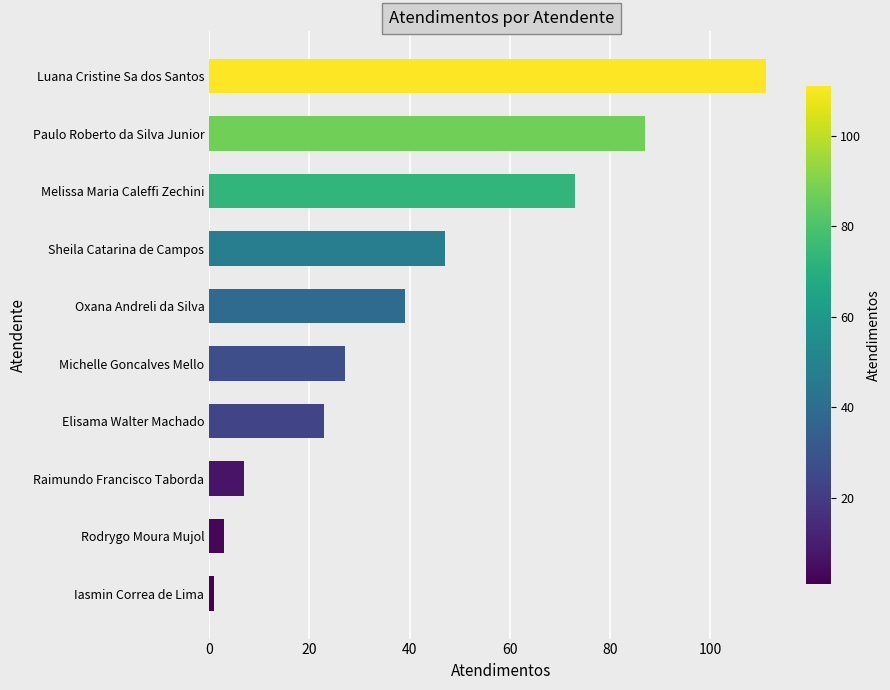

Which has a higher value, Sheila Catarina de Campos or Raimundo Francisco Taborda?

Sheila Catarina de Campos